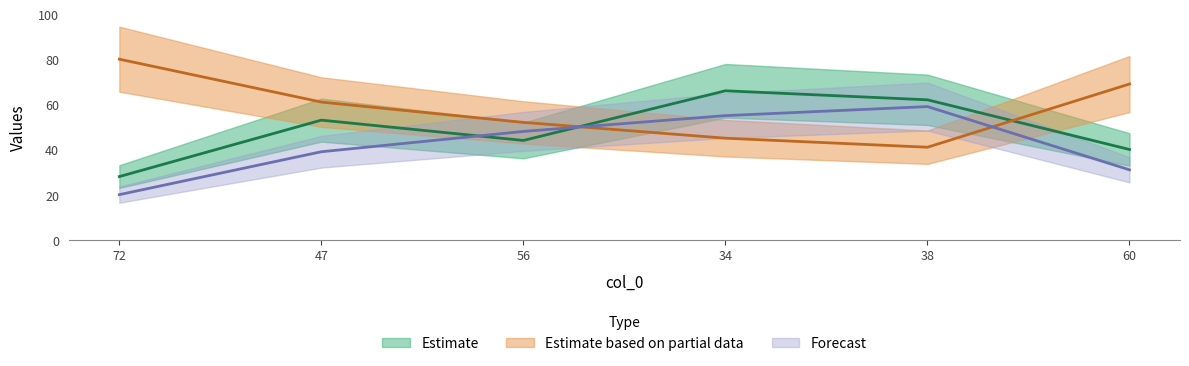

True or false: col_2 has a value of 39 at 47.

False